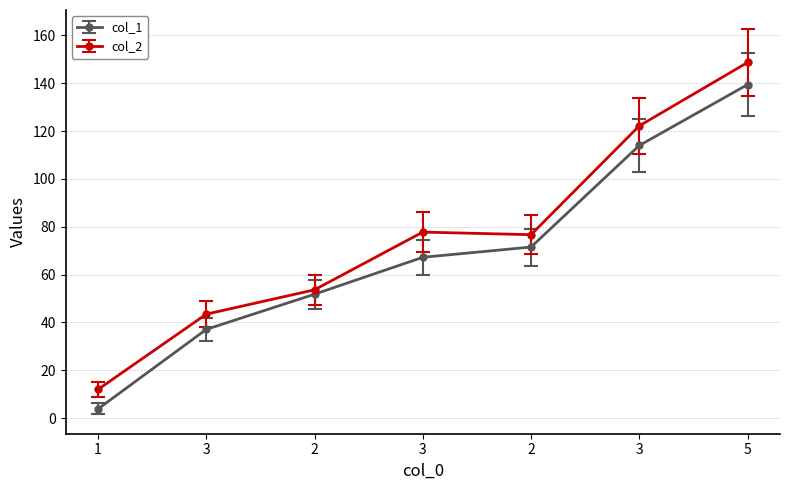

What is the label of the 7th point from the right?

1